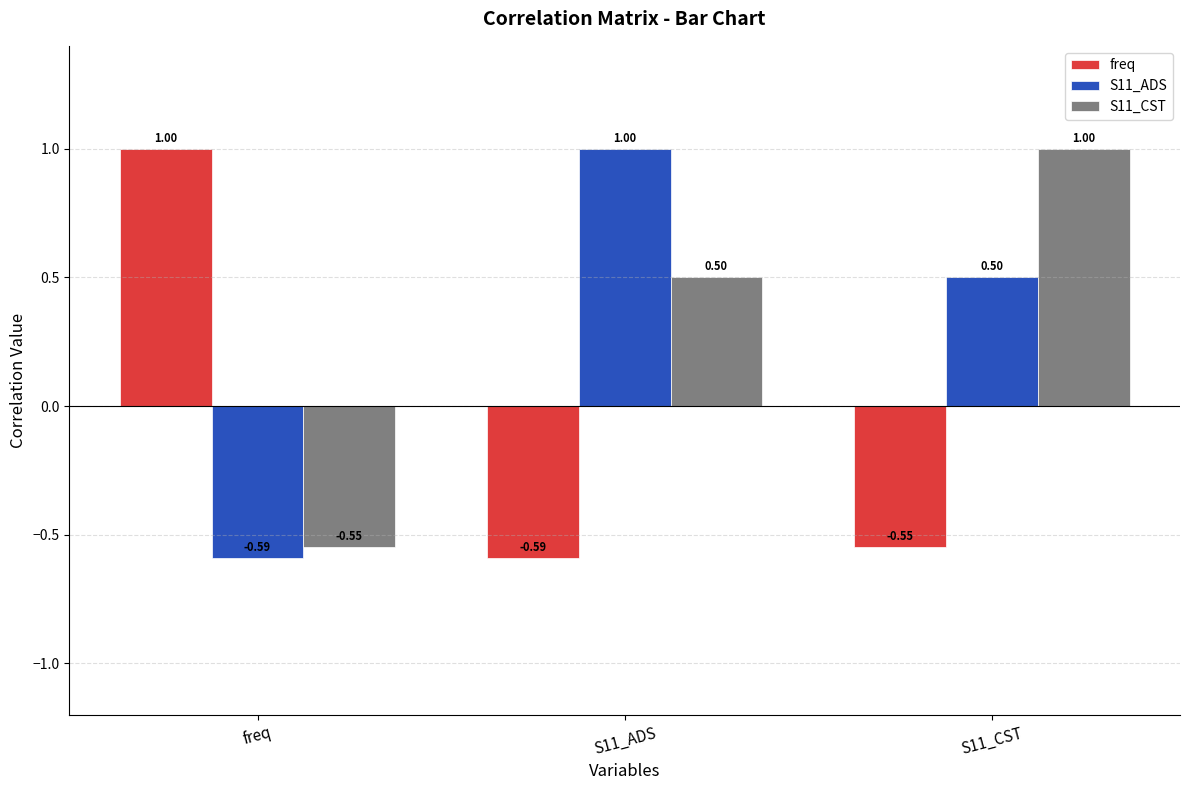

What is the sum of all S11_ADS values?

0.9